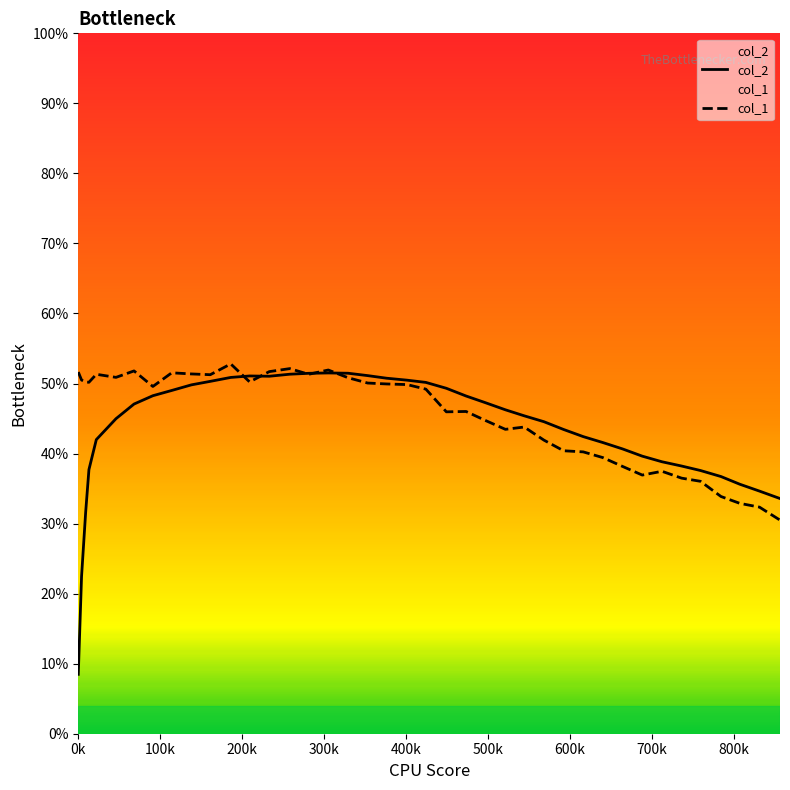

Which series has the largest range (max minus min)?

col_2